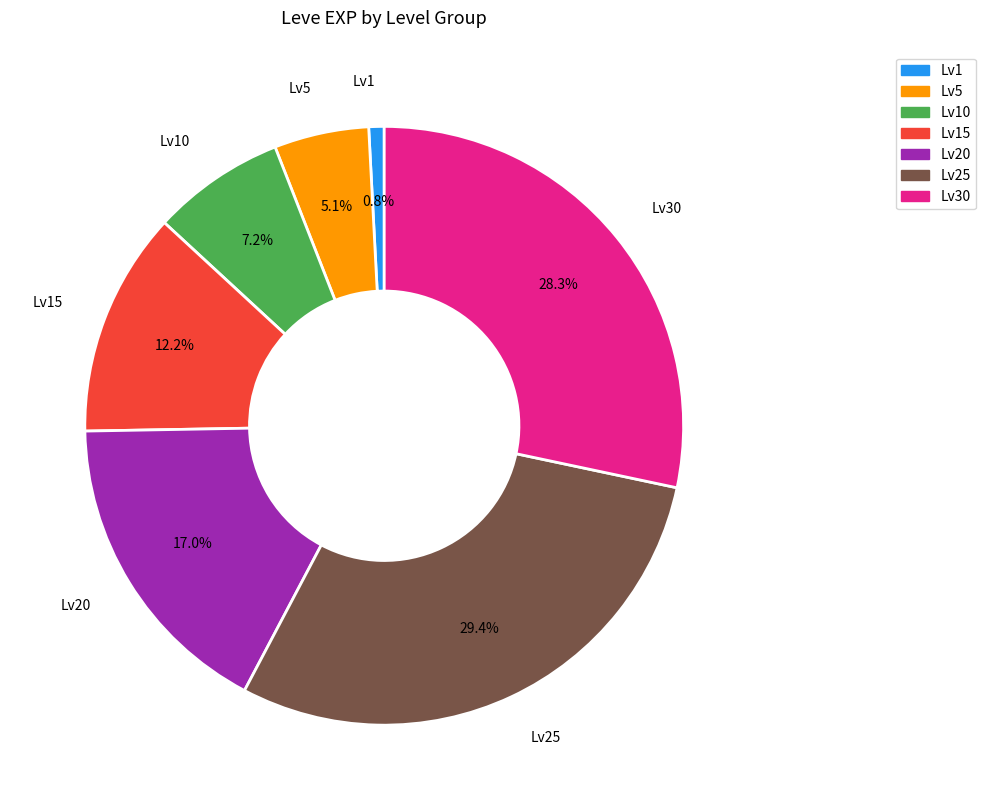

What is the smallest slice in the pie chart?

Lv1